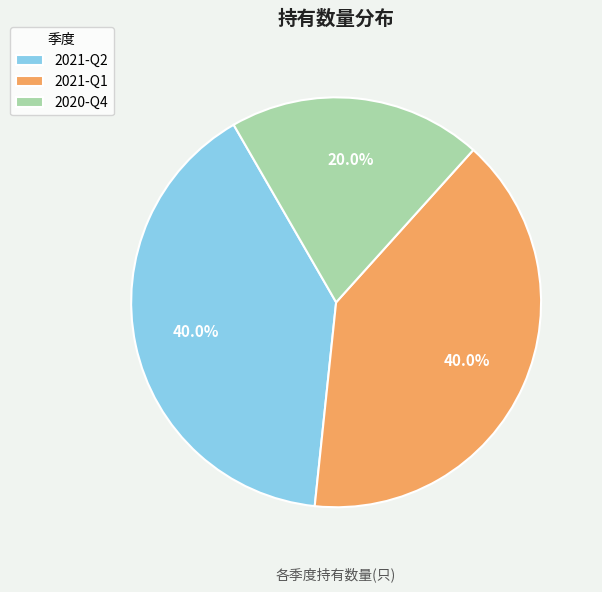

To the nearest percent, what percentage of the pie is 2020-Q4?

20%